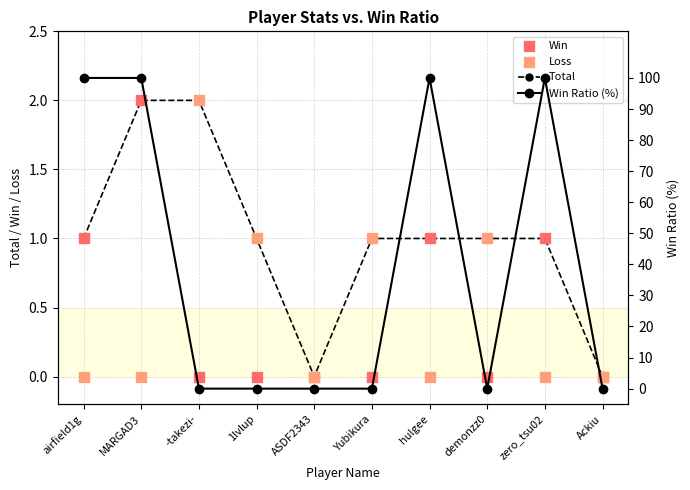

What is the total value across all series at demonzz0?

2